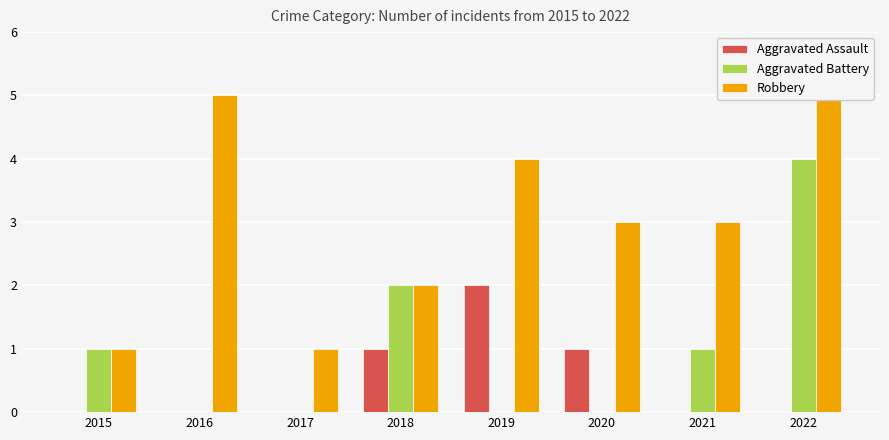

Rank the series at 2019 from lowest to highest value.

Aggravated Battery, Aggravated Assault, Robbery